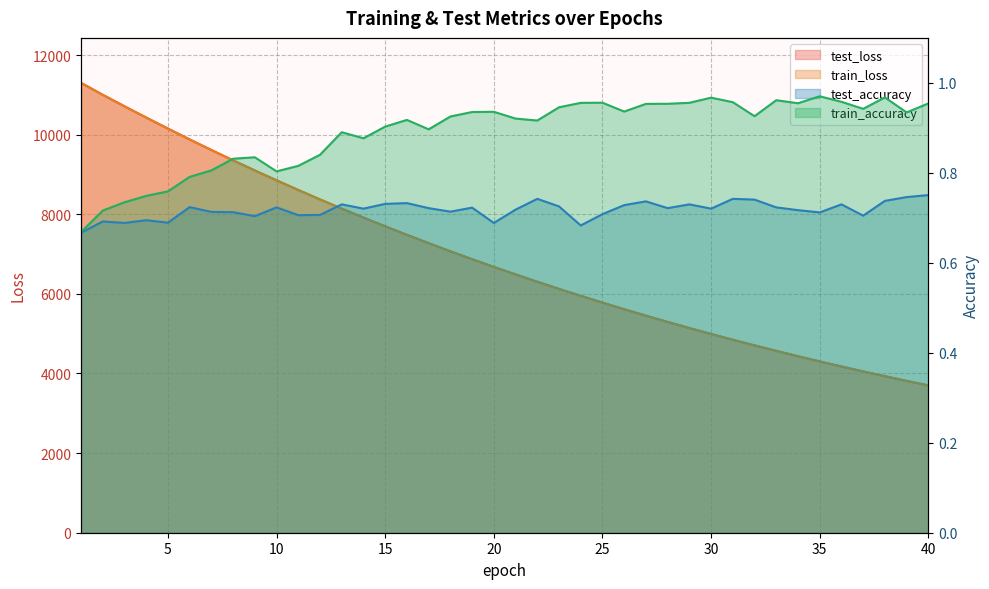

What is the average value of the test_accuracy series?

0.7